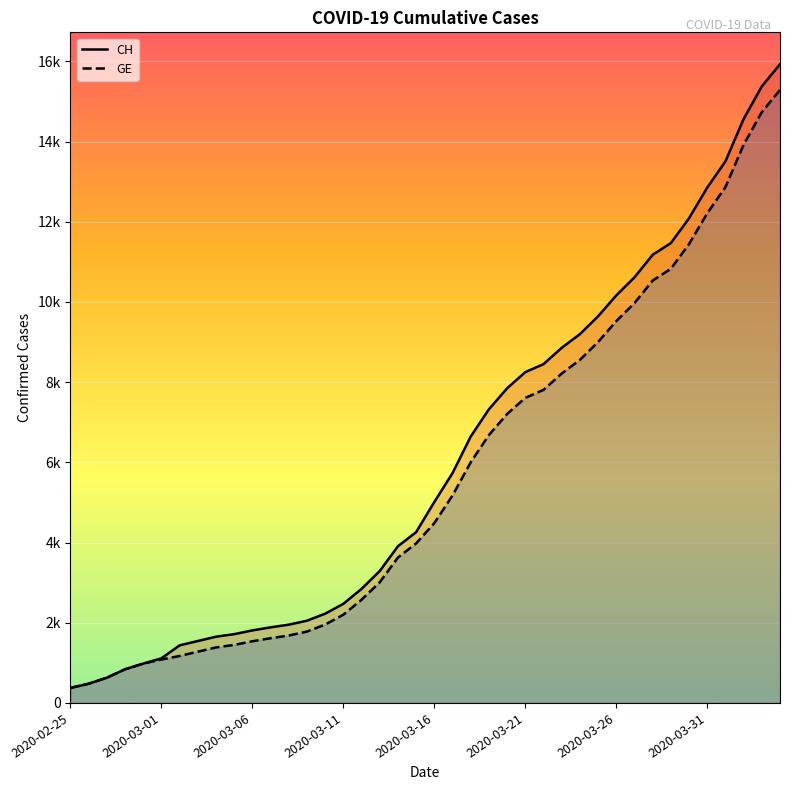

What value does the GE (line) series have at 2020-03-11, to the nearest 50?

2200